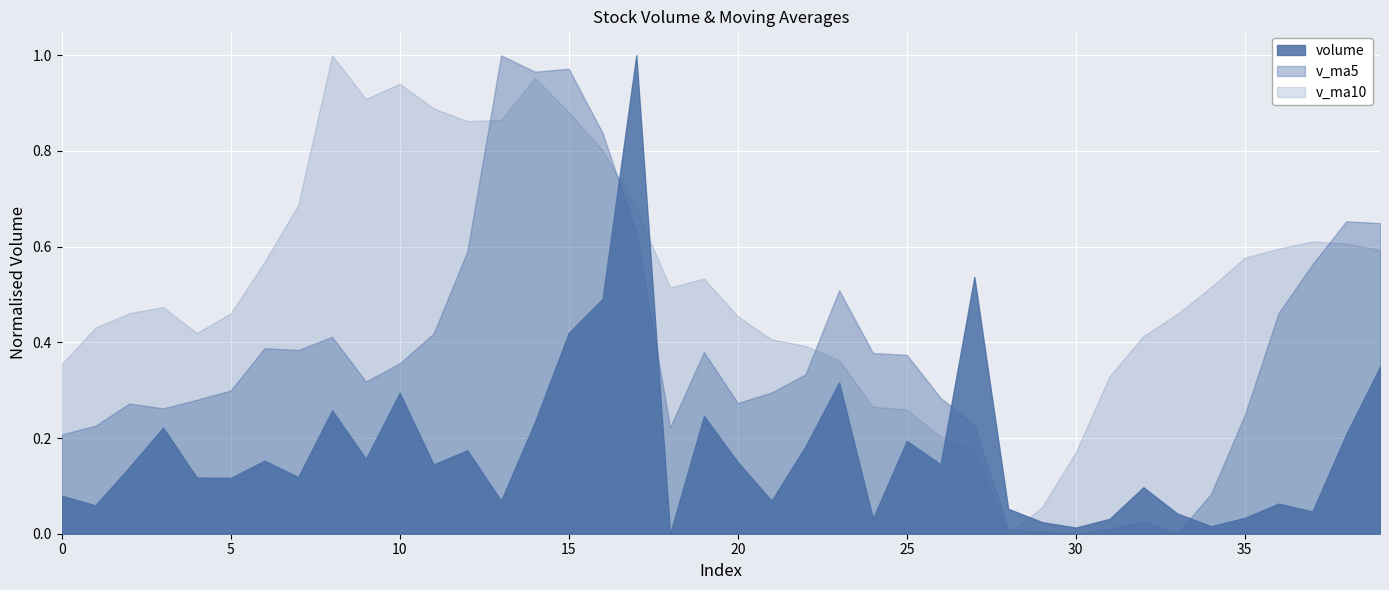

True or false: v_ma10 and volume cross at least once.

True